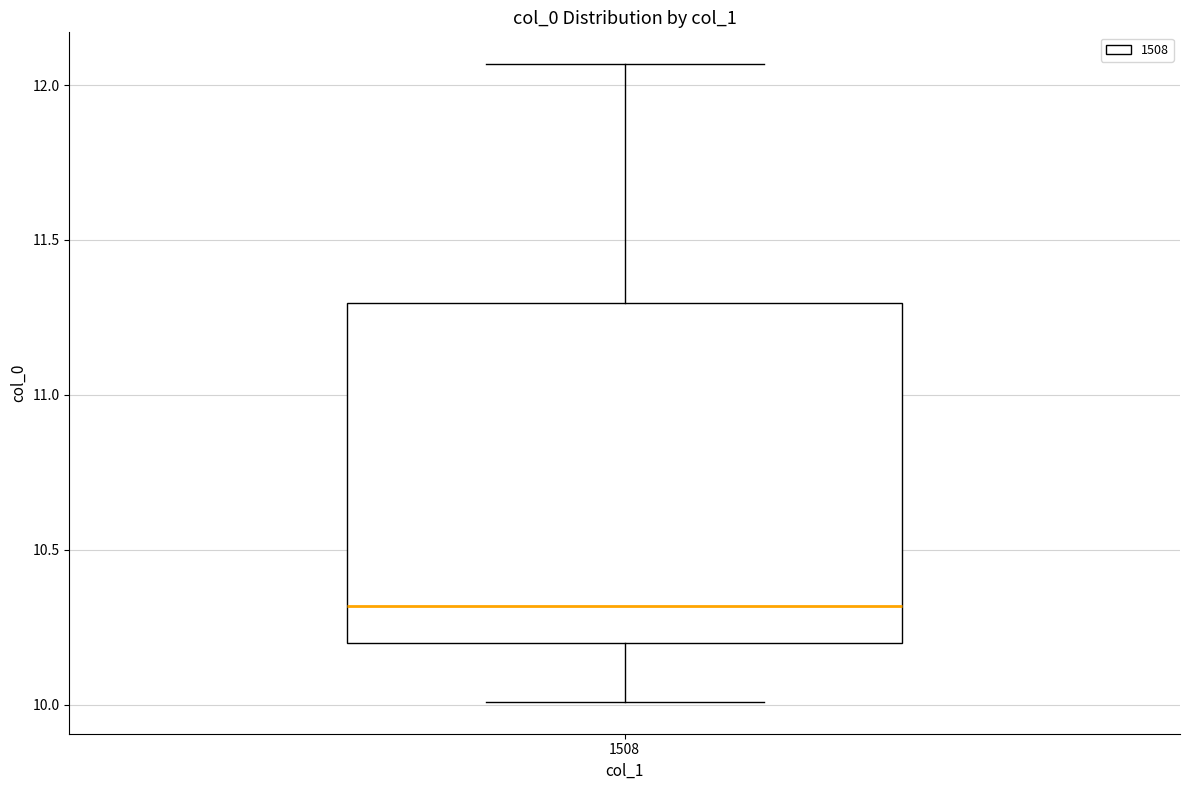

Transcribe this box plot: give where the median line is, the range the box spans, and where the two whiskers end, as read against the y-axis. The values are not printed on the chart, so give them approximately, as read against the axis.

median 10.30, box 10.20 to 11.30, whiskers 10.00 to 12.05